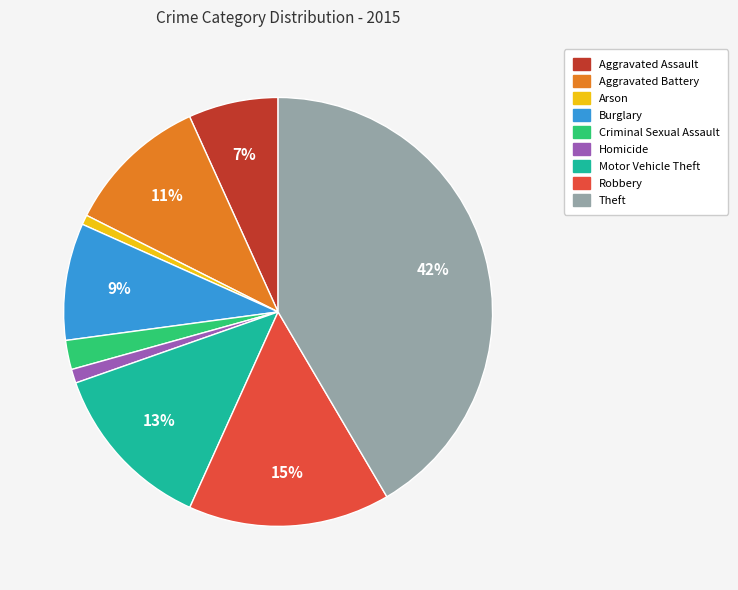

Is there a majority slice in this chart?

No